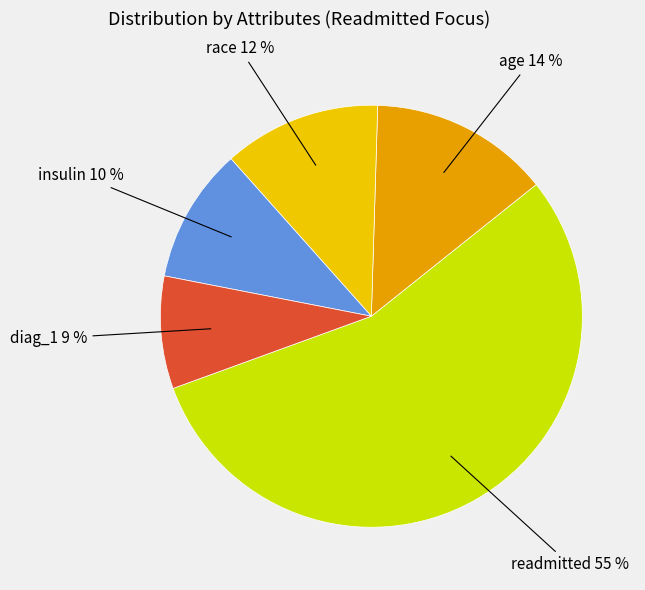

Is there a majority slice in this chart?

Yes